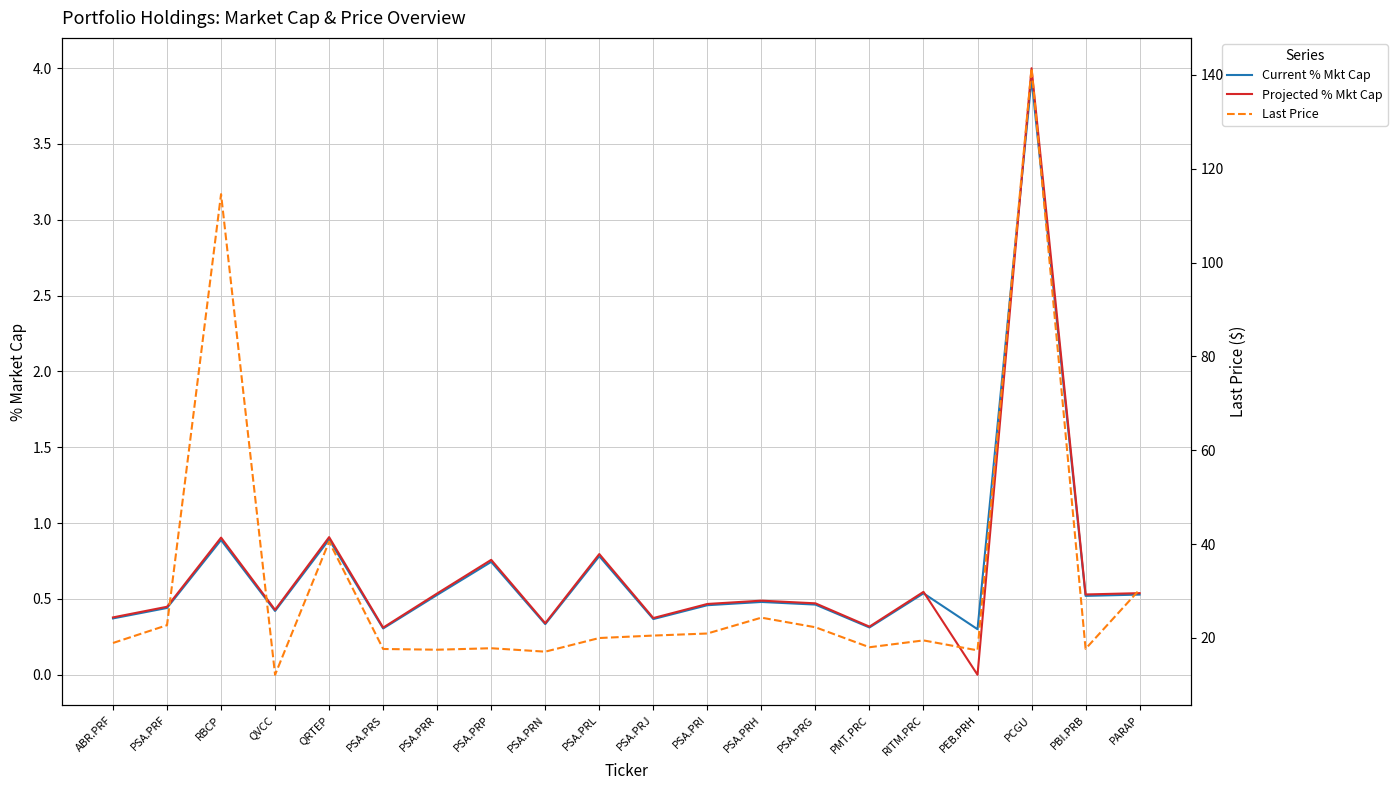

At which category is the sum across all series the highest?

PCGU